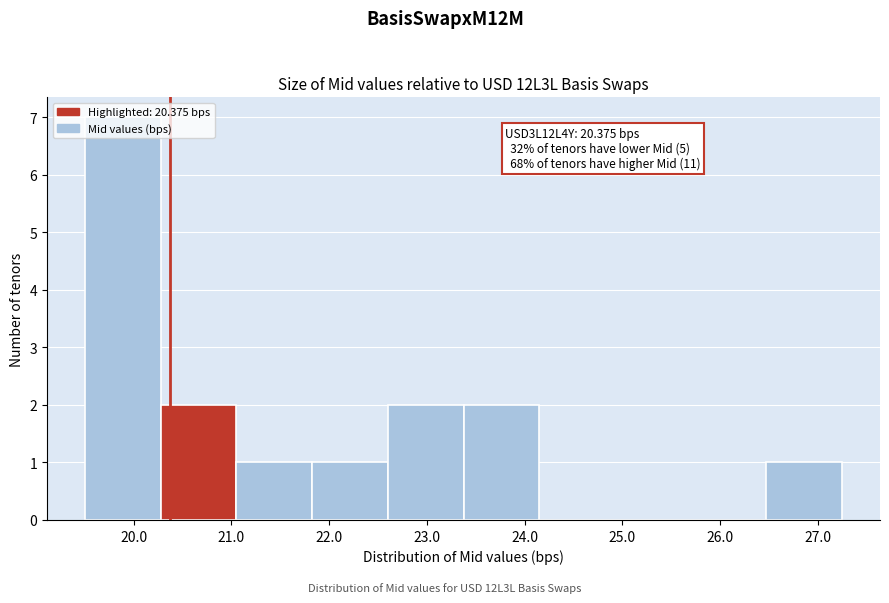

Over which range of the x-axis is the bar tallest?

19.5 to 20.3